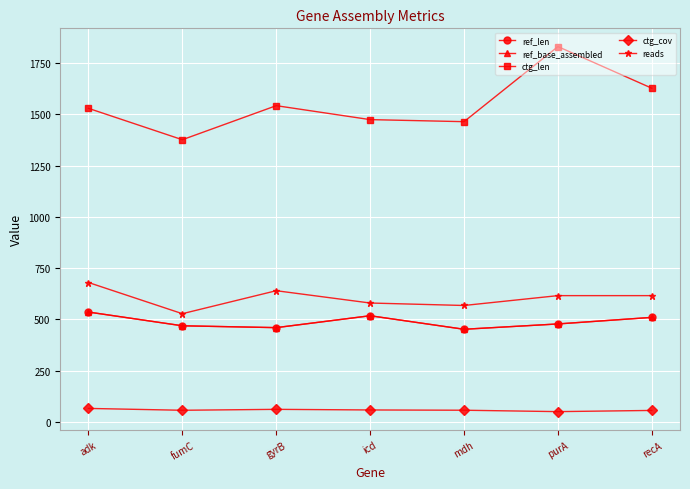

True or false: ctg_cov and ref_len cross at least once.

False